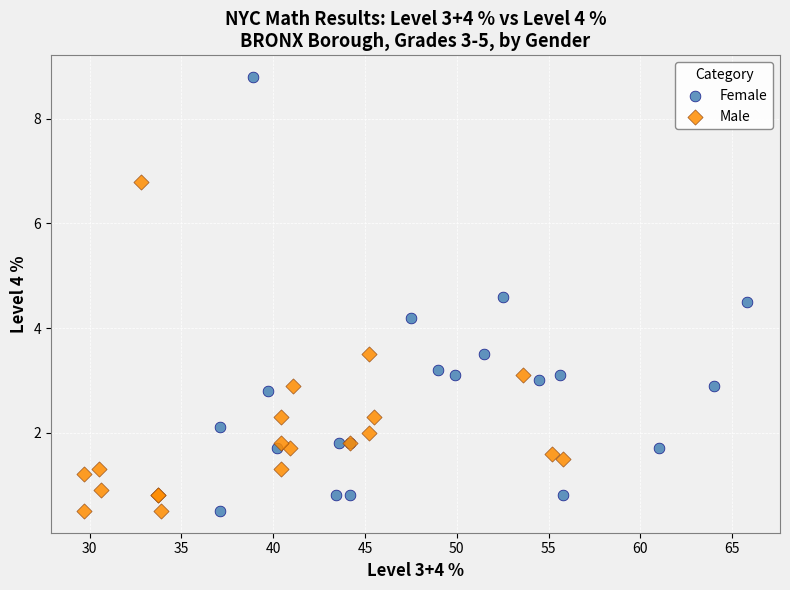

Which series has the largest Y range (max minus min)?

Female